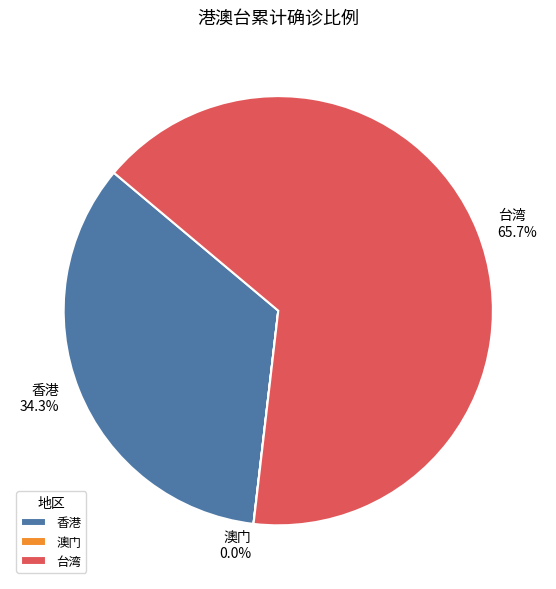

Does 香港 represent more than half of the total?

No